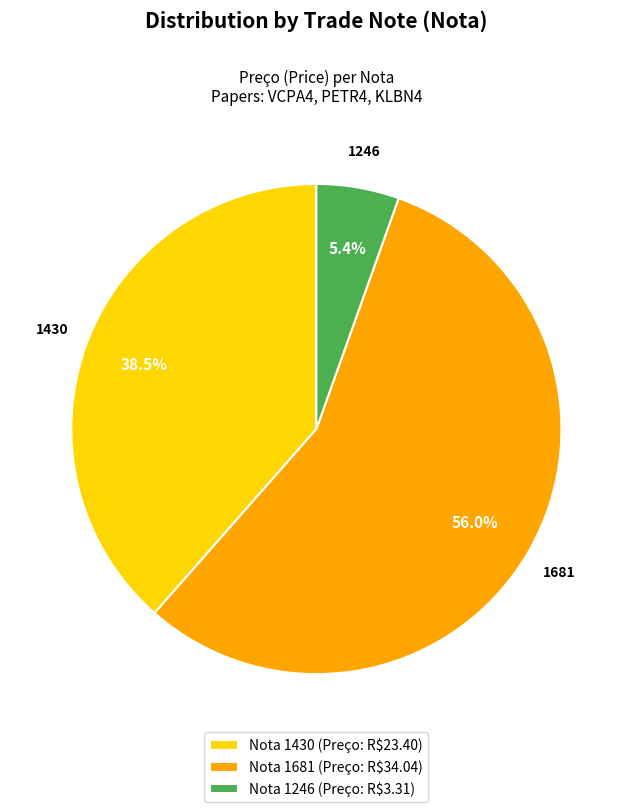

Does Nota 1430 (Preço: R$23.40) account for over 50% of the chart?

No